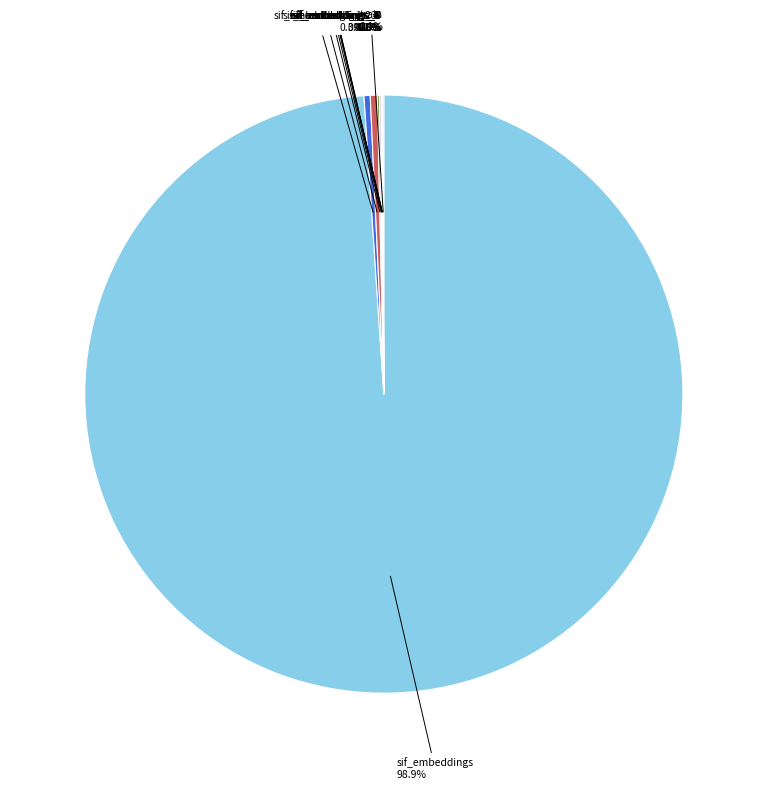

Does any single category account for the majority?

Yes